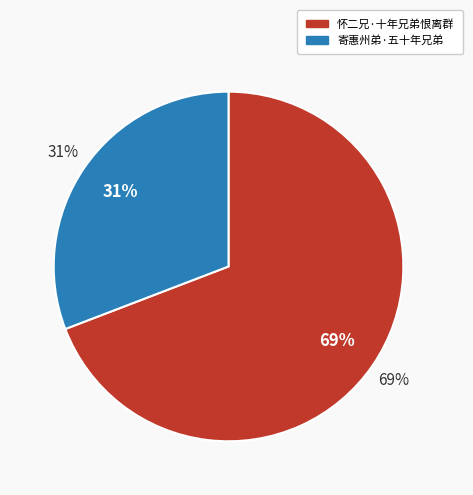

What is the majority slice?

怀二兄·十年兄弟恨离群